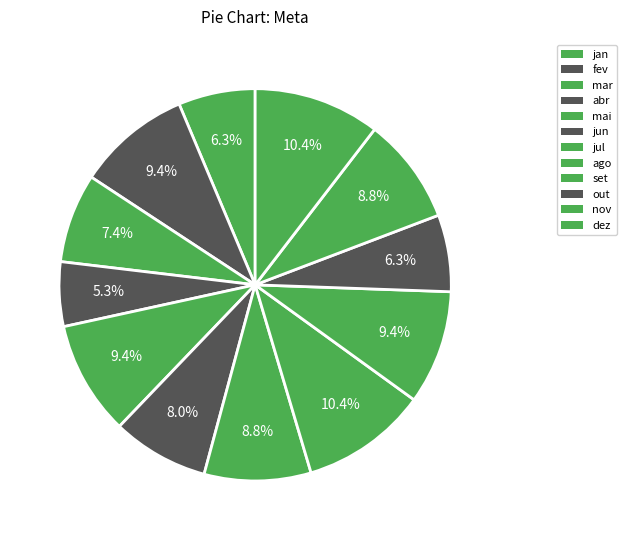

Which slice is the largest?

ago